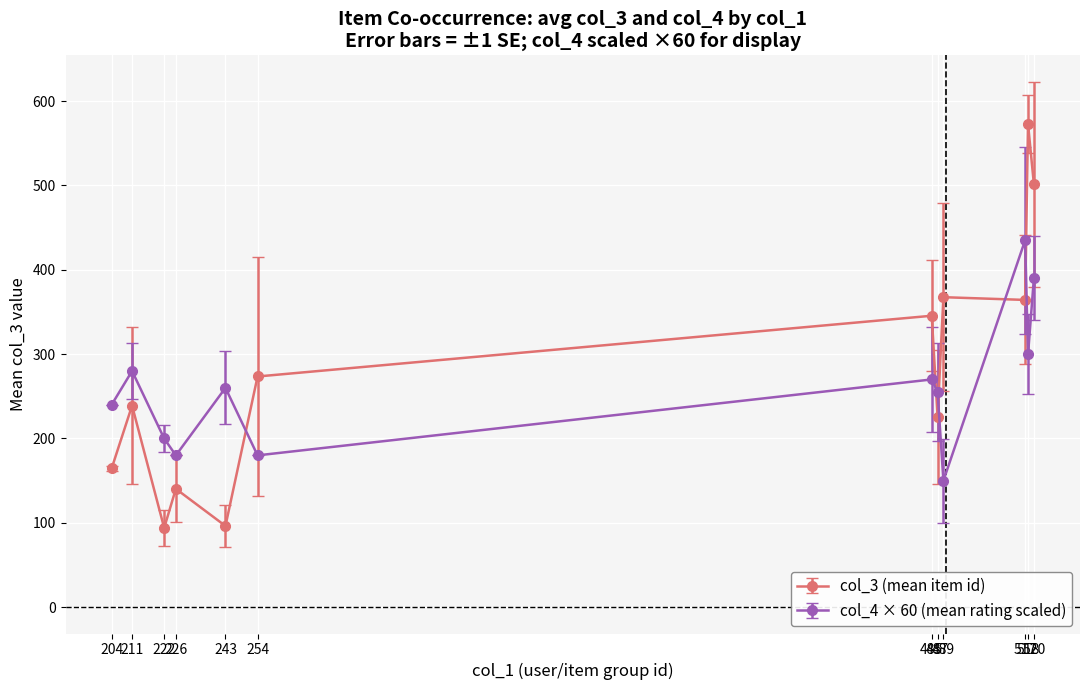

What is the value of the col_4 × 60 (mean rating scaled) point at the 11th from the left?

300.0